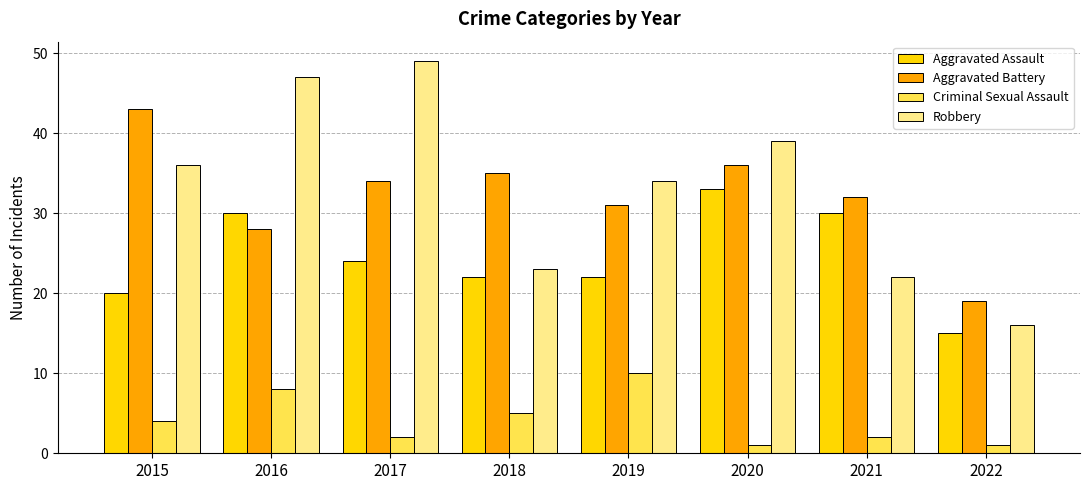

Where is Criminal Sexual Assault nearest to the value 5?

2018